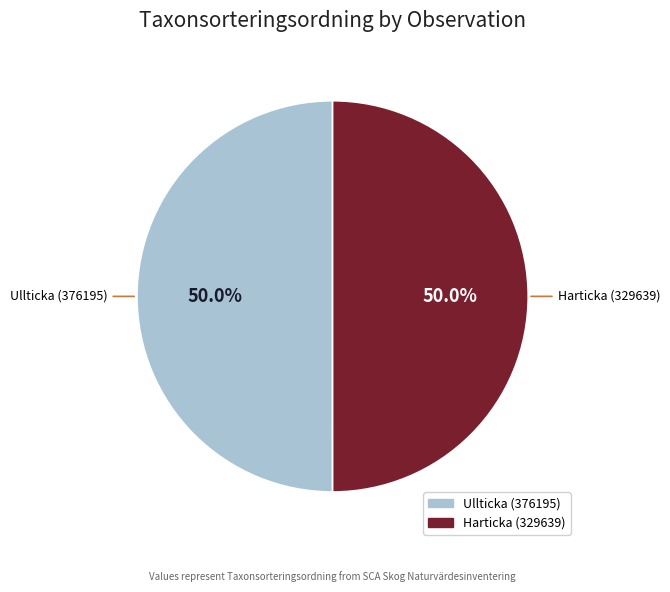

To the nearest percent, what is the combined percentage of Harticka (329639) and Ullticka (376195)?

100%